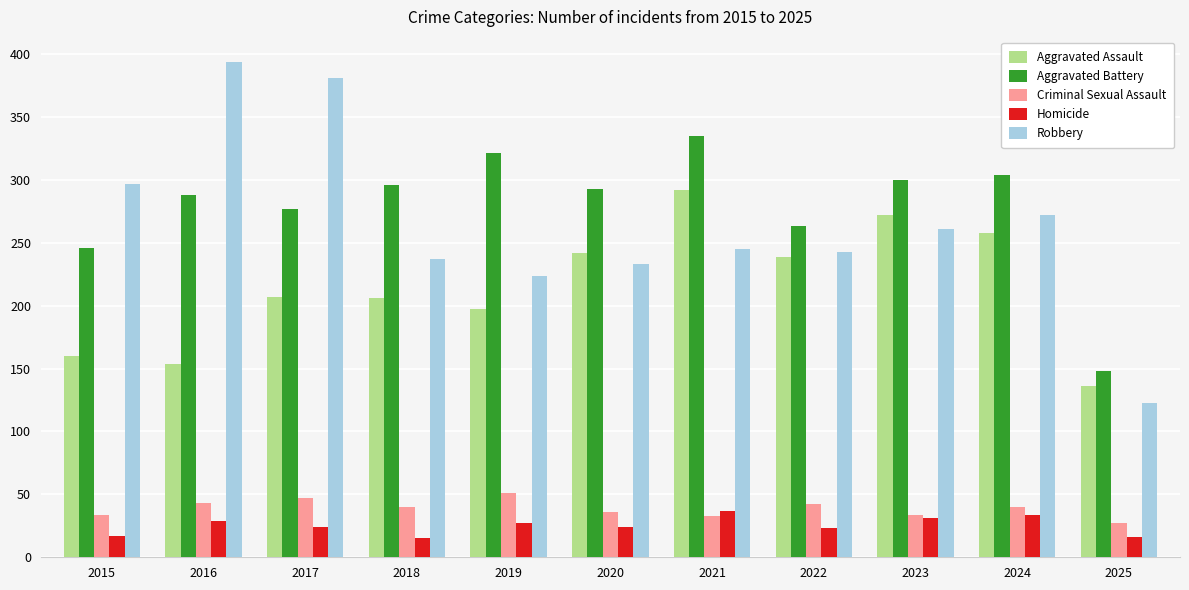

What value does the Homicide series have at 2019, to the nearest 5?

25